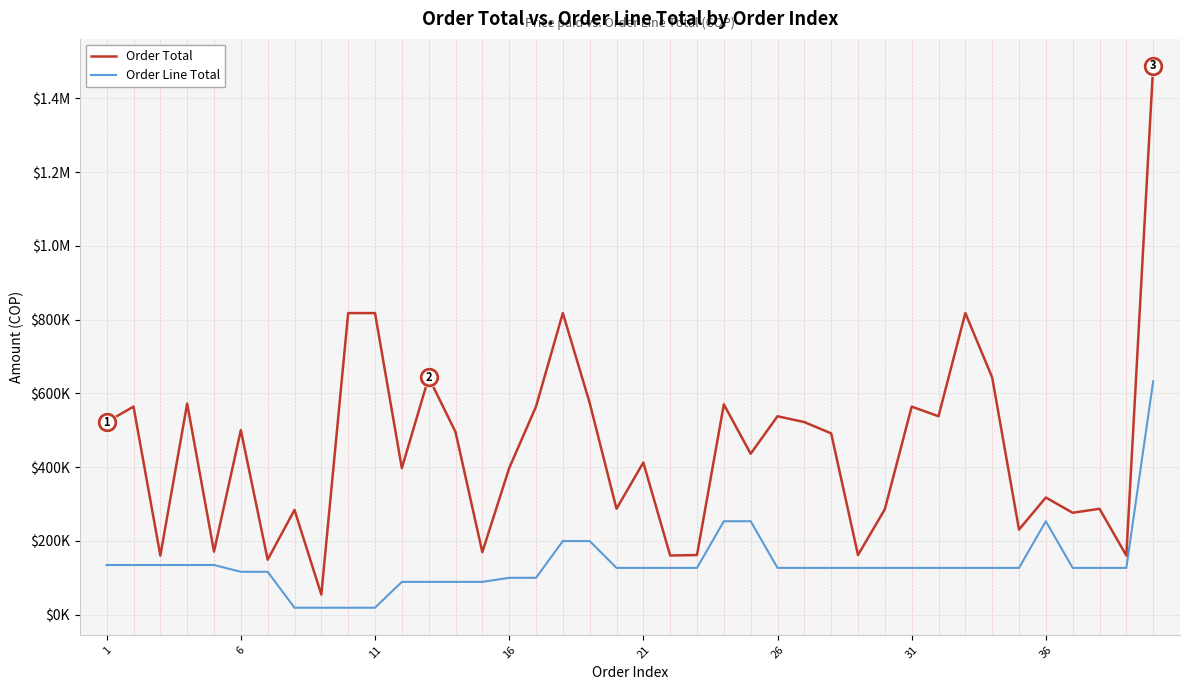

Does the chart have visible grid lines?

Yes